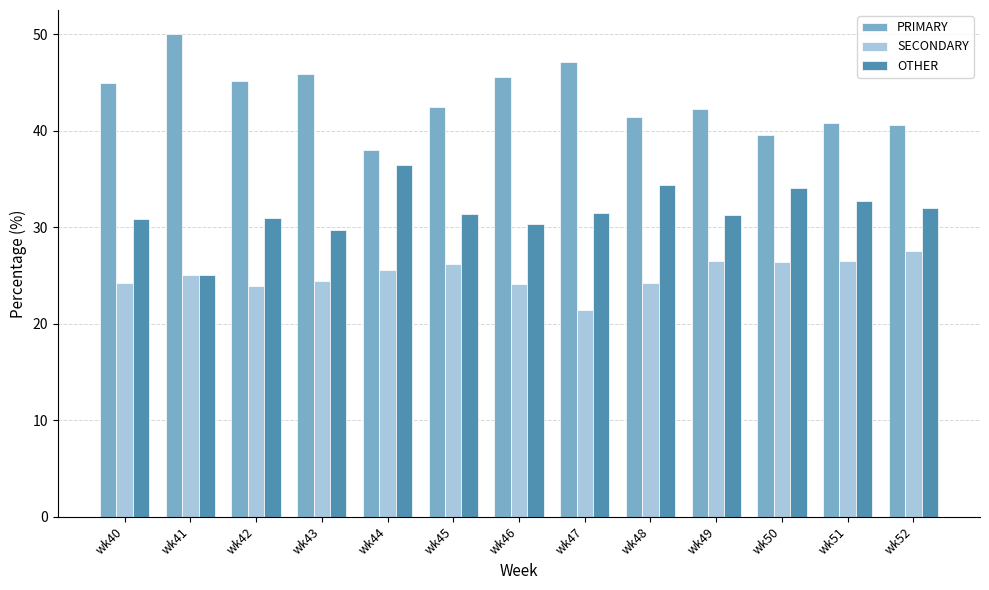

What is the average value of the SECONDARY series?

25.1